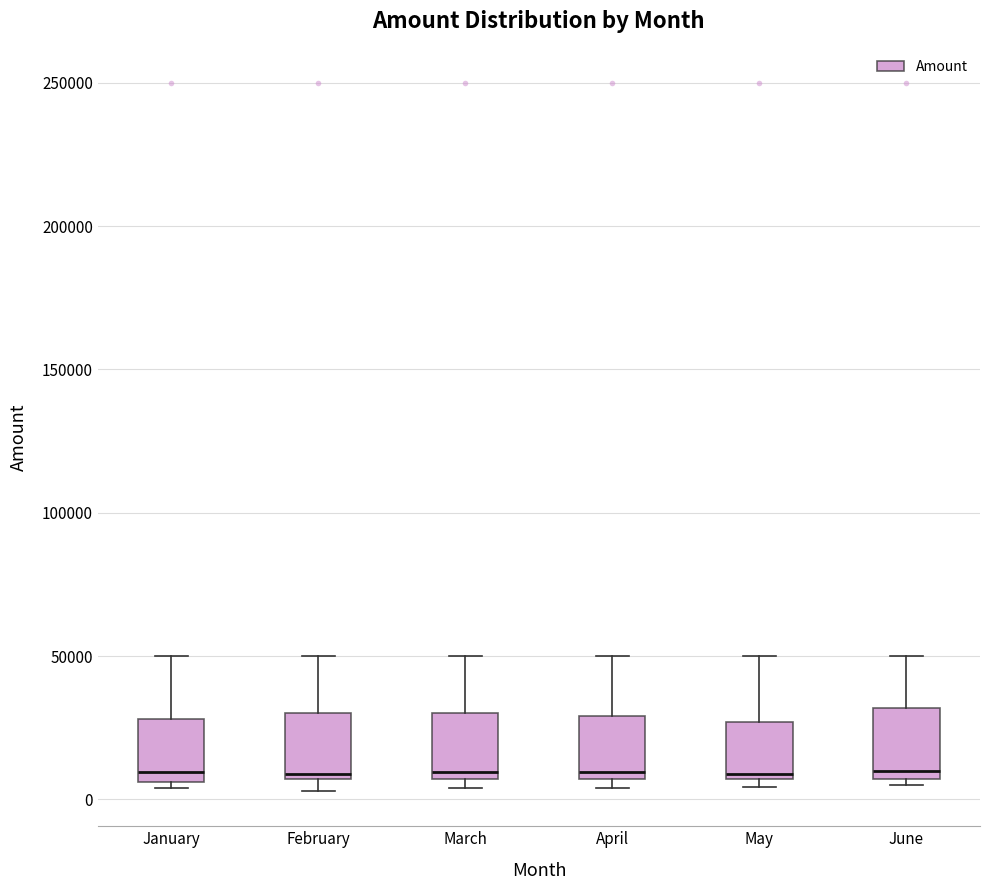

Reading left to right, transcribe this box plot: for each box, give where its median line is, the range the box spans, and where its two whiskers end, as read against the y-axis. The values are not printed on the chart, so give them approximately, as read against the axis.

January: median 10000, box 5000 to 30000, whiskers 5000 (just below the box's lower edge) to 50000
February: median 10000, box 5000 to 30000, whiskers 5000 (just below the box's lower edge) to 50000
March: median 10000, box 5000 to 30000, whiskers 5000 (just below the box's lower edge) to 50000
April: median 10000, box 5000 to 30000, whiskers 5000 (just below the box's lower edge) to 50000
May: median 10000, box 5000 to 25000, whiskers 5000 (just below the box's lower edge) to 50000
June: median 10000, box 5000 to 30000, whiskers 5000 (just below the box's lower edge) to 50000